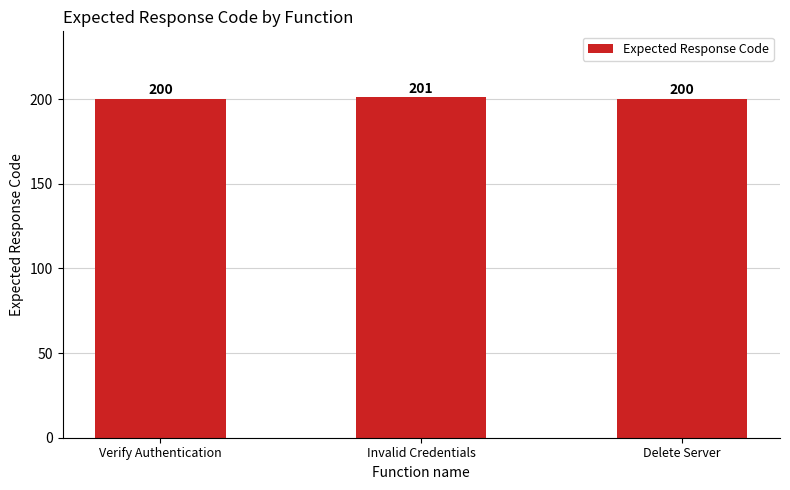

Reading right to left, extract all data points from this chart.

200	201	200